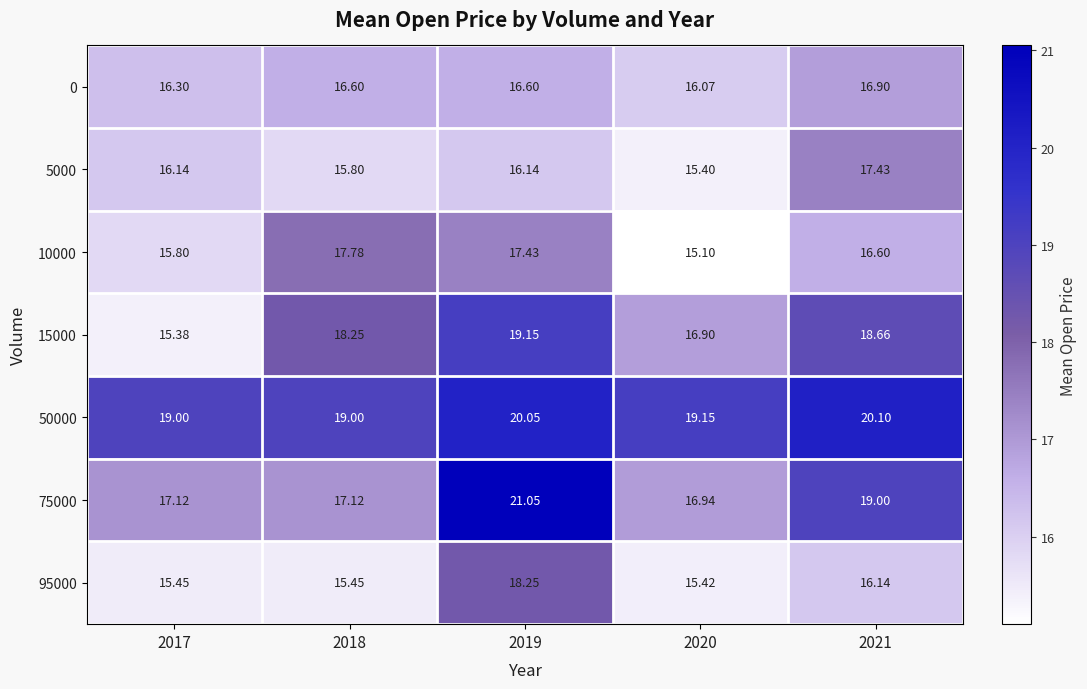

Is the value of 75000 at 2020 greater than the value of 50000 at 2019?

No